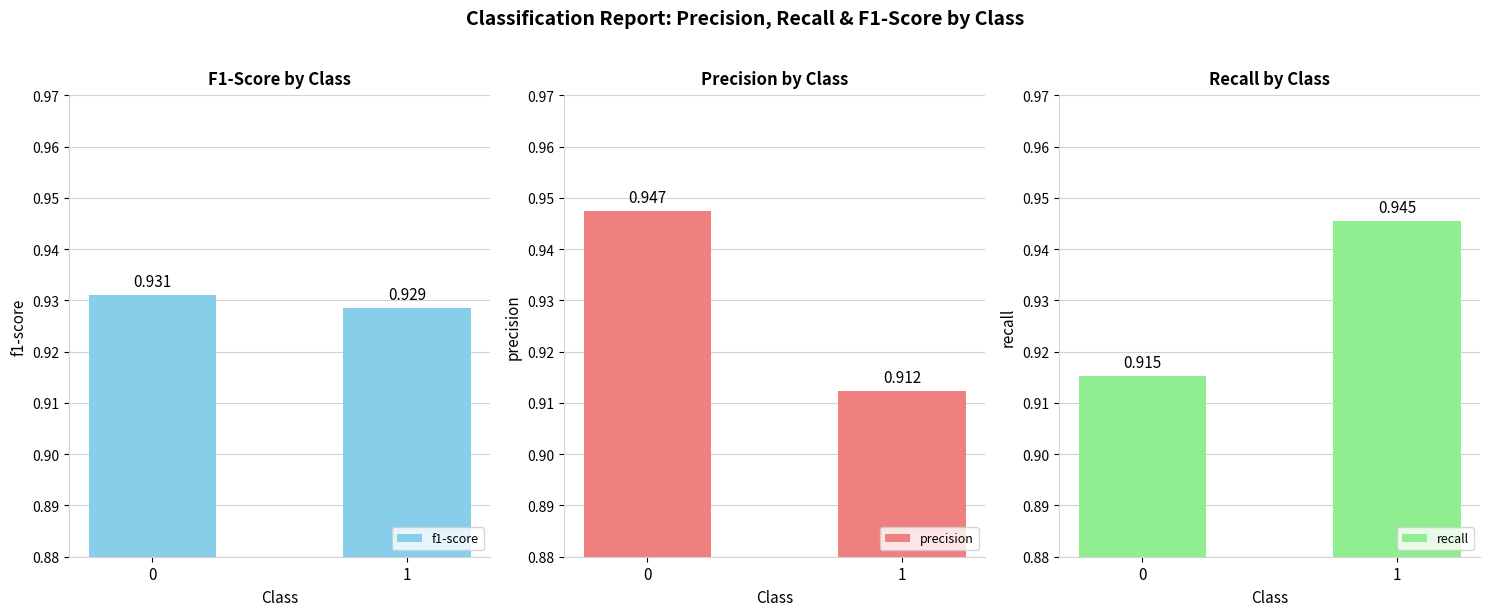

What is the total value across all series at 0?

2.8